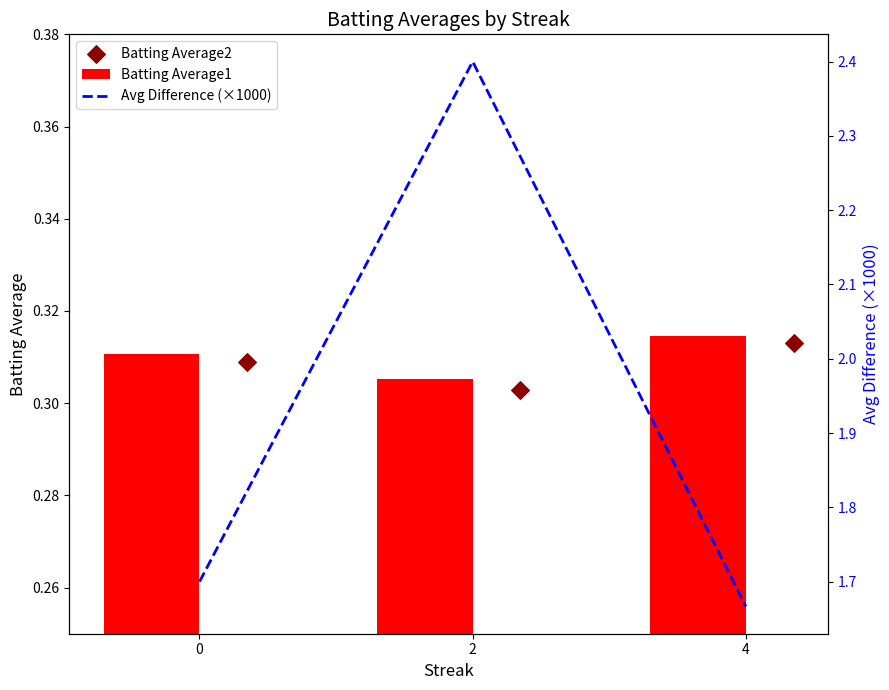

What are all the series names shown in the legend?

Batting Average1, Batting Average2, Avg Difference (×1000)